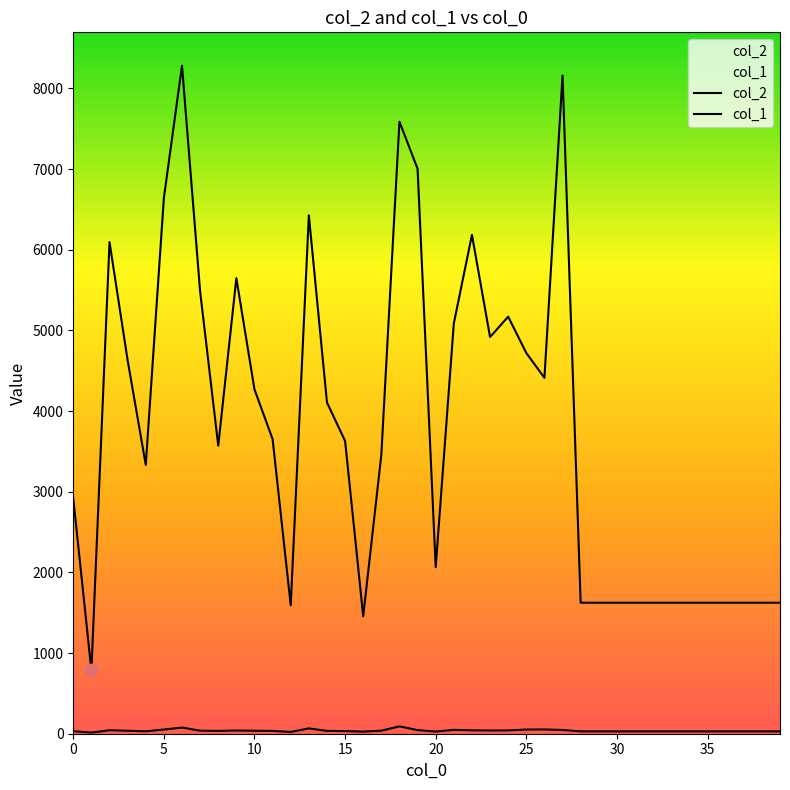

What are all the series names shown in the legend?

col_2, col_1